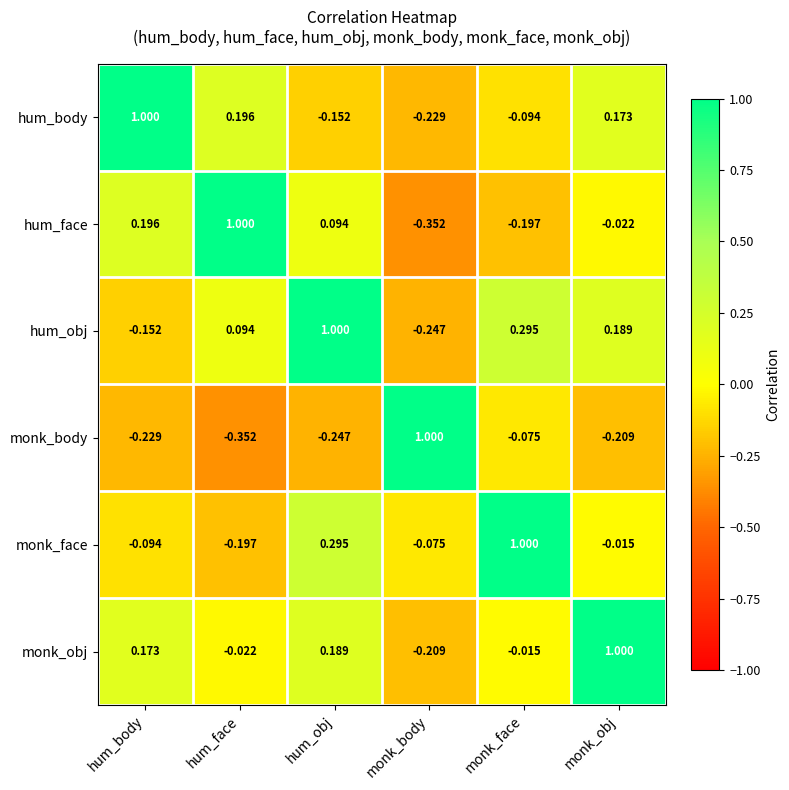

Rank the series at monk_body from lowest to highest value.

hum_face, hum_obj, hum_body, monk_obj, monk_face, monk_body